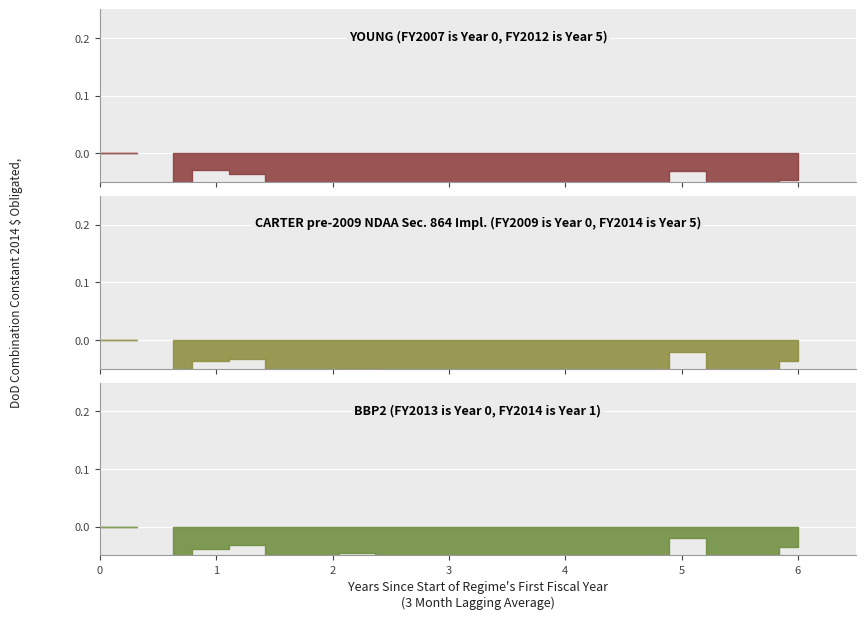

The value of CARTER pre-2009 NDAA Sec. 864 Impl. (FY2009 is Year 0, FY2014 is Year 5) at 14 is -0.0. True or false?

False